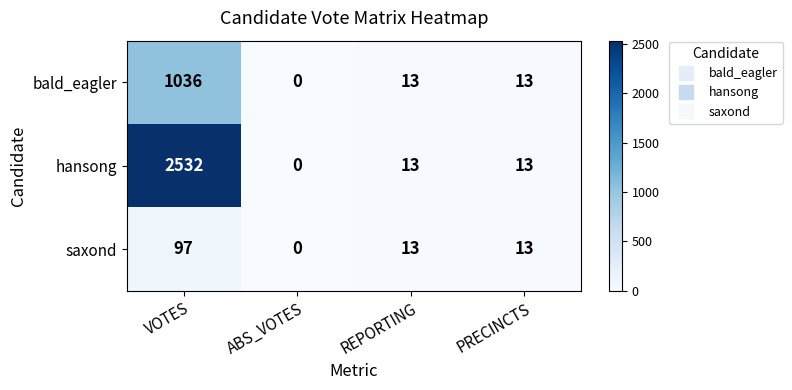

True or false: bald_eagler has a value of 13 at REPORTING.

True